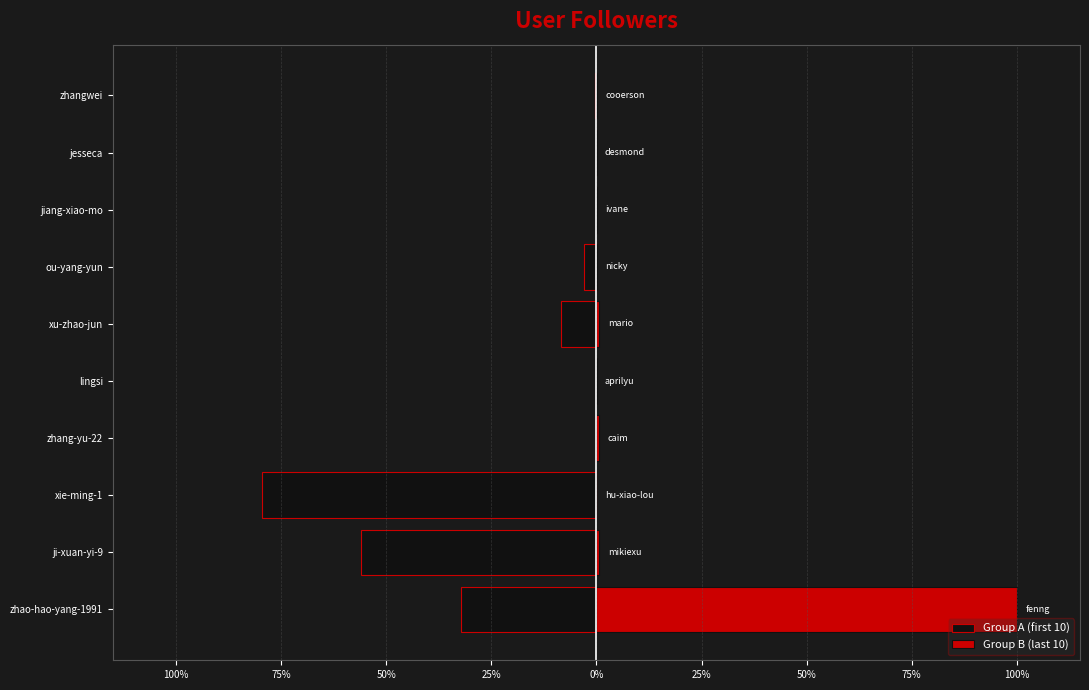

What is the difference between the highest and lowest values at 50%?

79.6